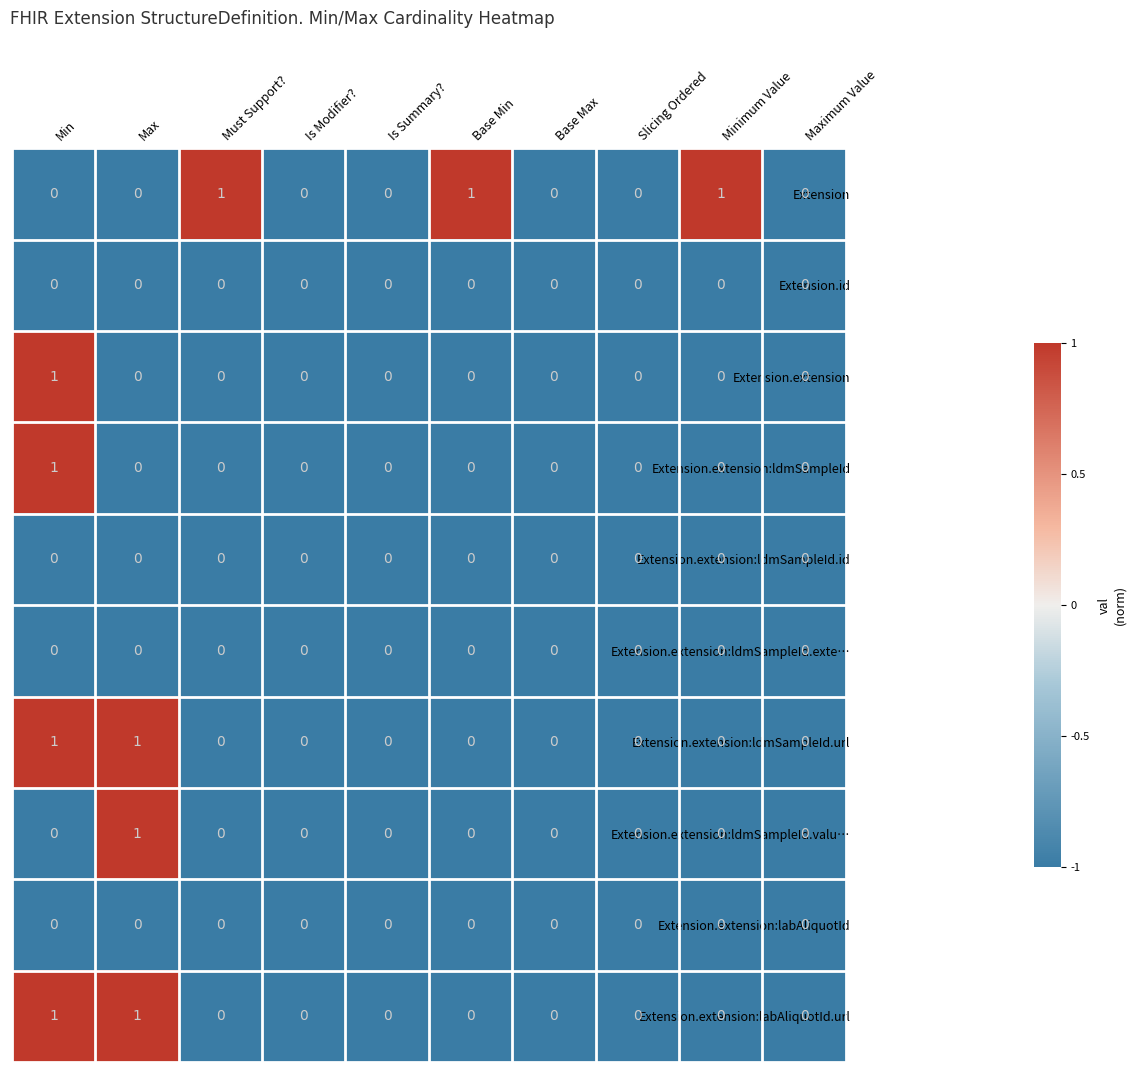

Between Base Min and Maximum Value, which series saw the biggest shift?

Extension